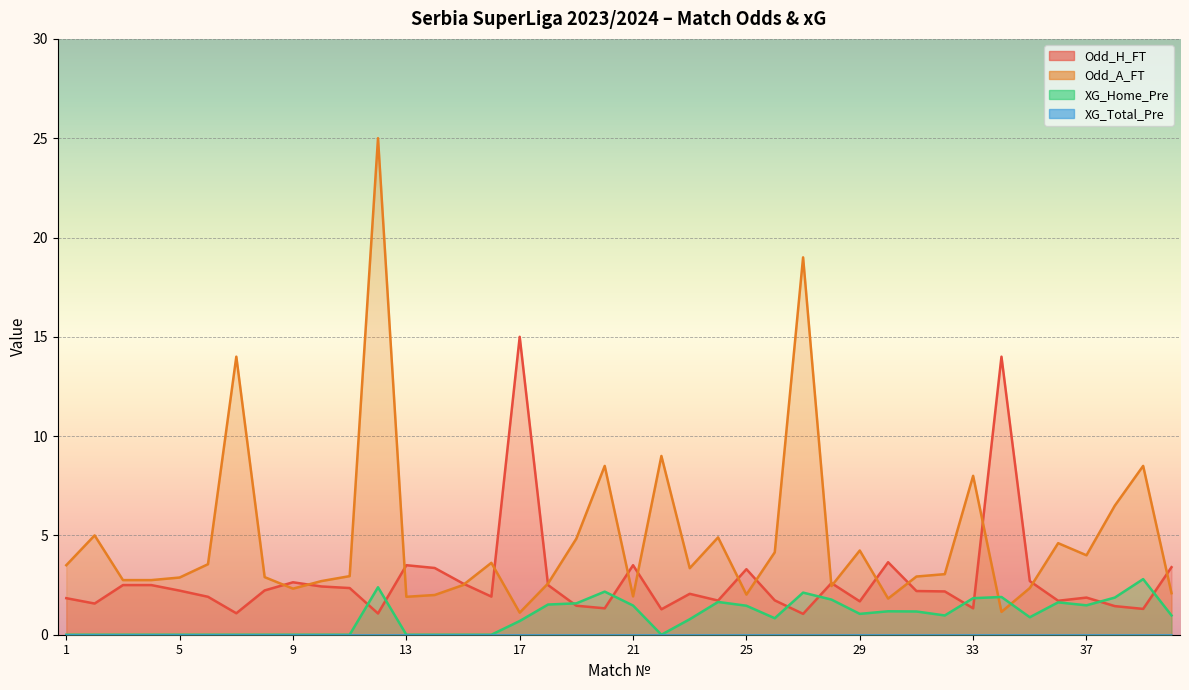

Reading right to left, transcribe all the data shown in this chart.

Odd_H_FT: 3.4	1.3	1.4	1.9	1.7	2.7	14.0	1.3	2.2	2.2	3.6	1.7	2.6	1.1	1.7	3.3	1.7	2.1	1.3	3.5	1.3	1.5	2.5	15.0	1.9	2.6	3.4	3.5	1.1	2.4	2.4	2.6	2.2	1.1	1.9	2.2	2.5	2.5	1.6	1.8
Odd_A_FT: 2.1	8.5	6.5	4.0	4.6	2.4	1.1	8.0	3.0	2.9	1.8	4.2	2.5	19.0	4.2	2.0	4.9	3.4	9.0	1.9	8.5	4.8	2.6	1.1	3.6	2.5	2.0	1.9	25.0	3.0	2.7	2.3	2.9	14.0	3.5	2.9	2.8	2.8	5.0	3.5
XG_Home_Pre: 1.0	2.8	1.9	1.5	1.6	0.9	1.9	1.8	1.0	1.2	1.2	1.1	1.8	2.1	0.8	1.5	1.6	0.8	0.0	1.5	2.2	1.6	1.5	0.7	0.0	0.0	0.0	0.0	2.4	0.0	0.0	0.0	0.0	0.0	0.0	0.0	0.0	0.0	0.0	0.0